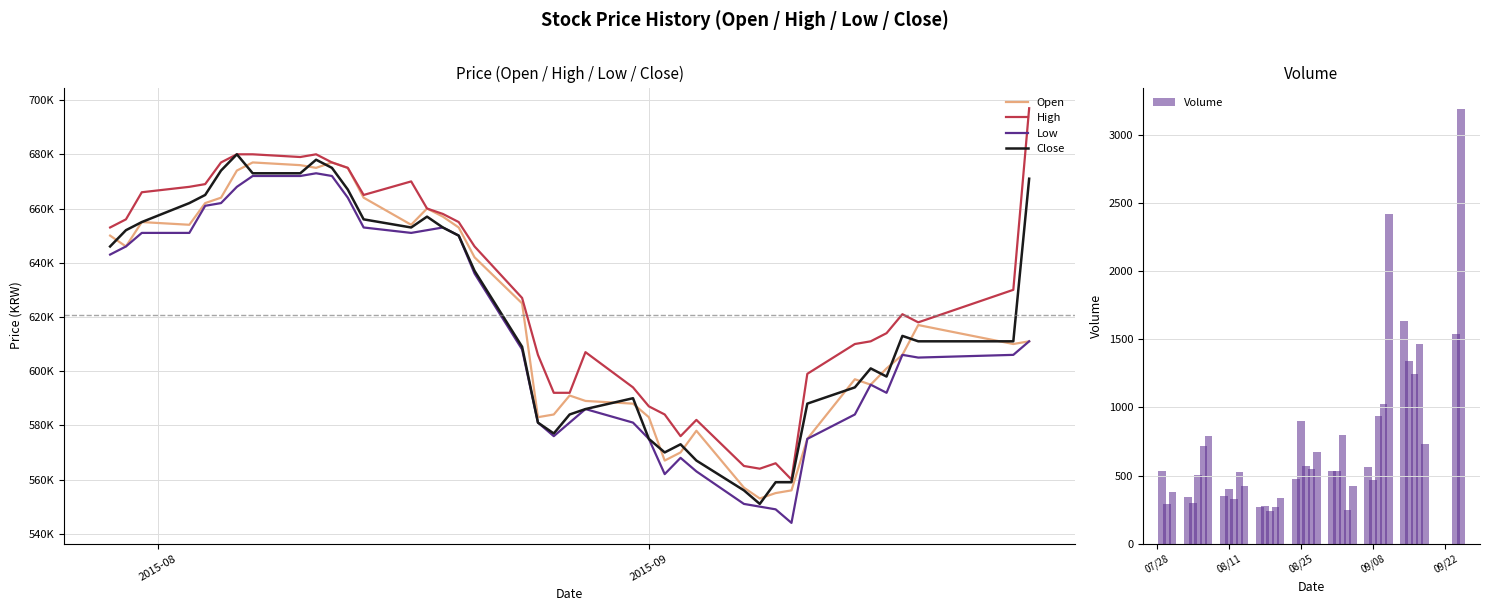

What is the sum of all Volume values?

29532